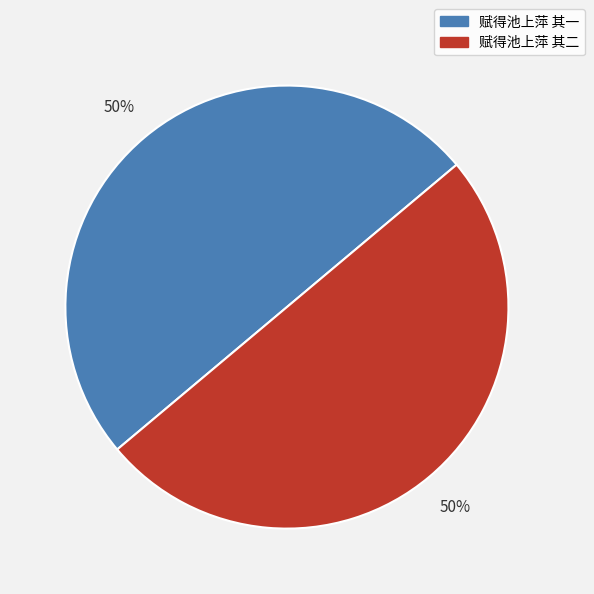

What is the ratio of the value at 赋得池上萍 其一 to the value at 赋得池上萍 其二?

1.0